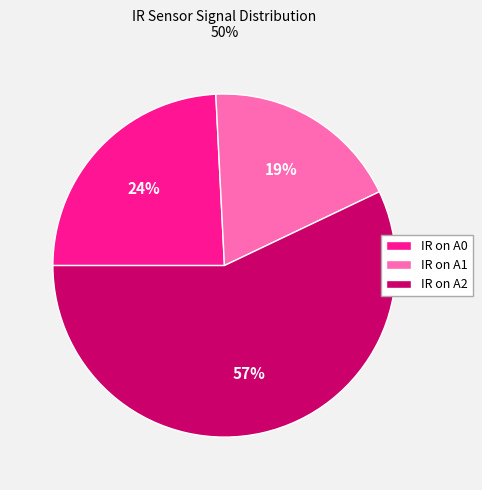

Rank the categories by value from highest to lowest.

IR on A2, IR on A0, IR on A1